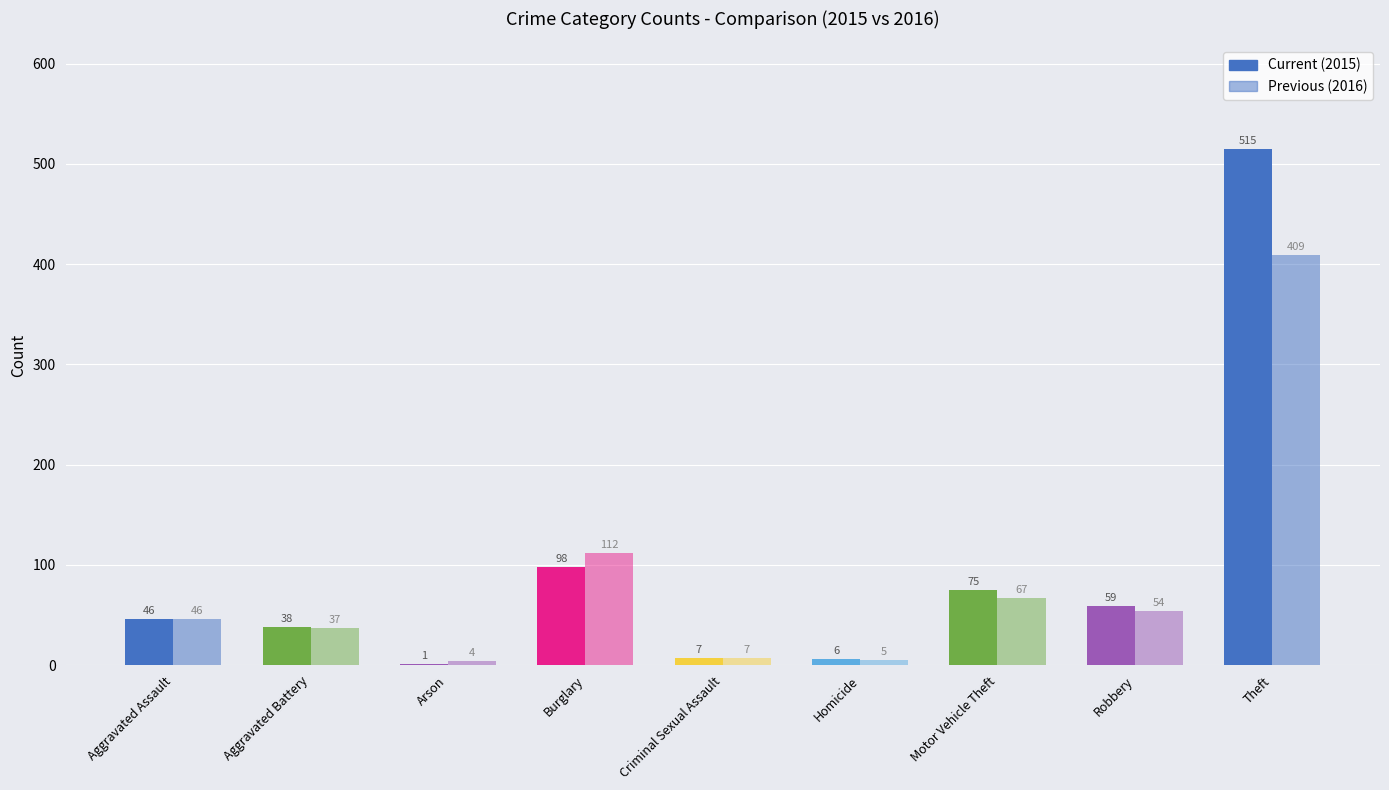

What is the difference between the maximum and minimum values in the 2016 series?

405